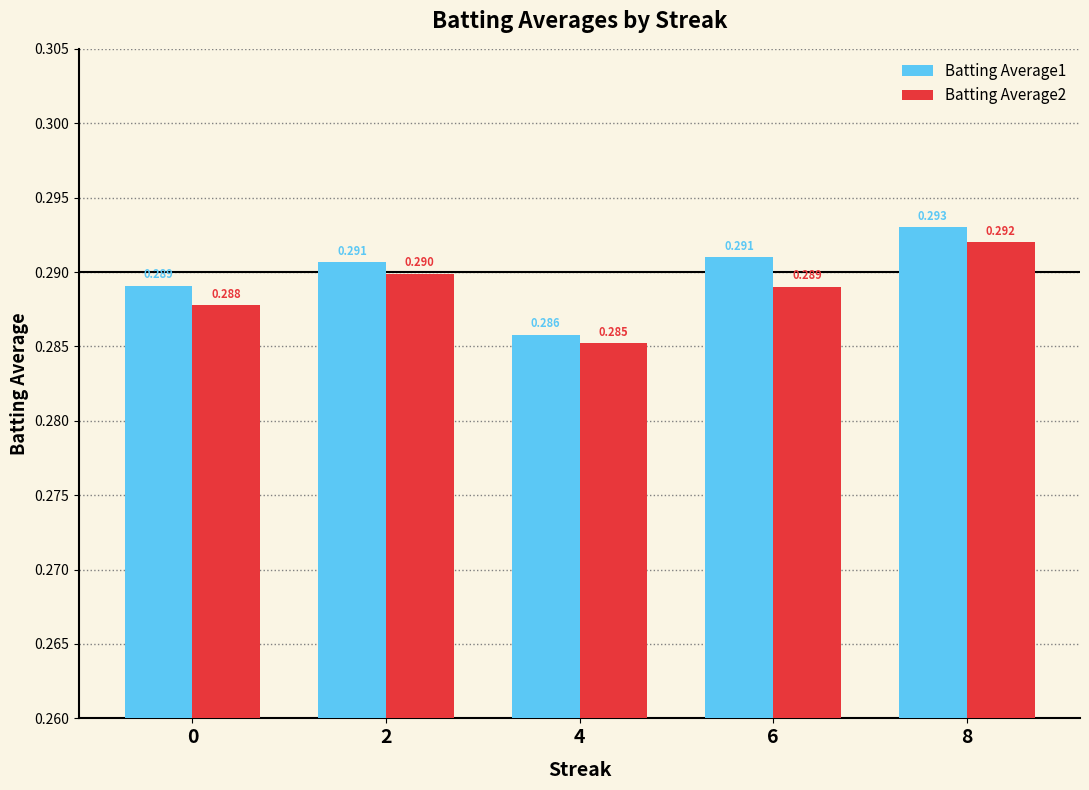

What are all the series names shown in the legend?

Batting Average1, Batting Average2